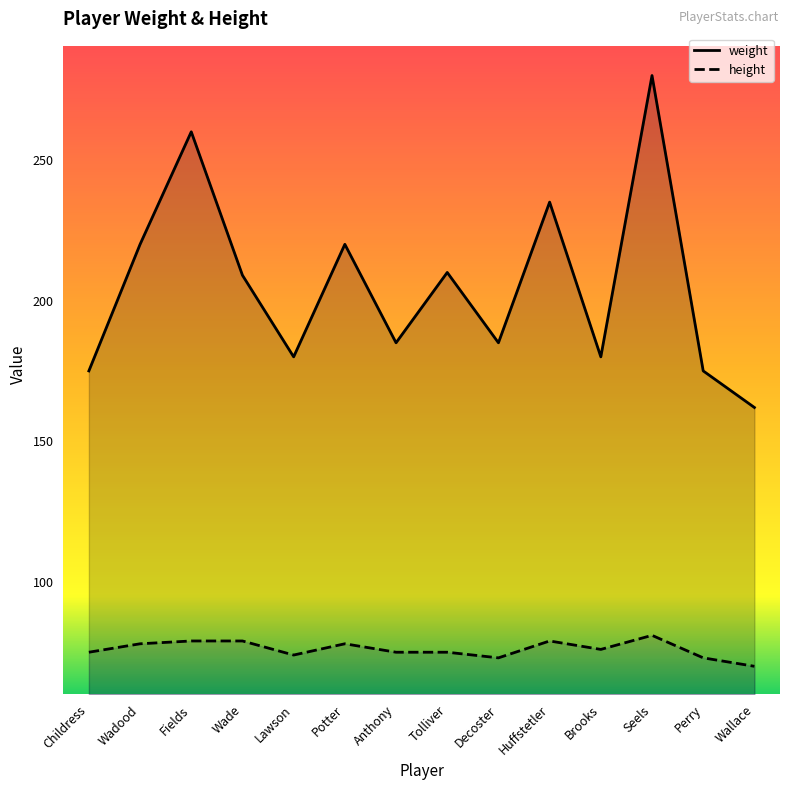

True or false: weight and height cross at least once.

False